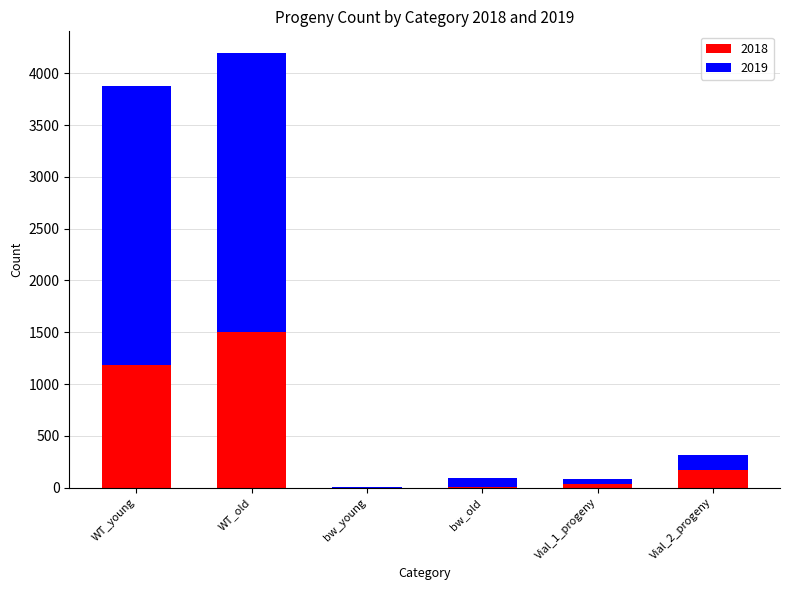

What is the maximum value for 2018?

1503